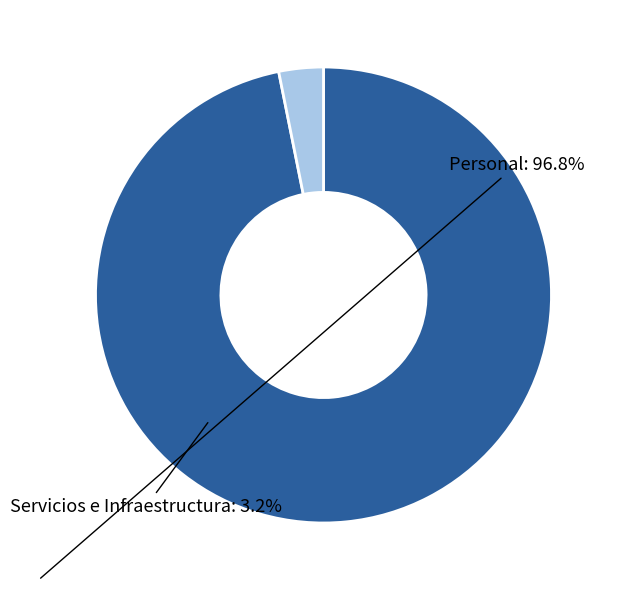

What is the smallest slice in the pie chart?

Servicios e Infraestructura